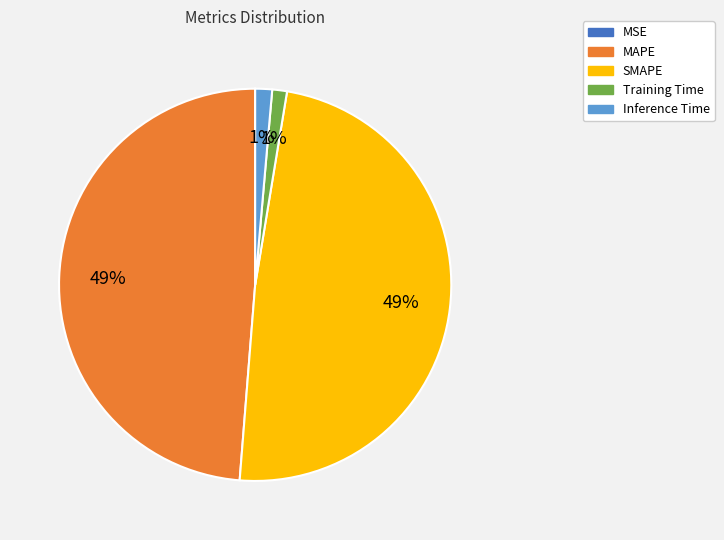

Between Inference Time and SMAPE, which is larger?

SMAPE